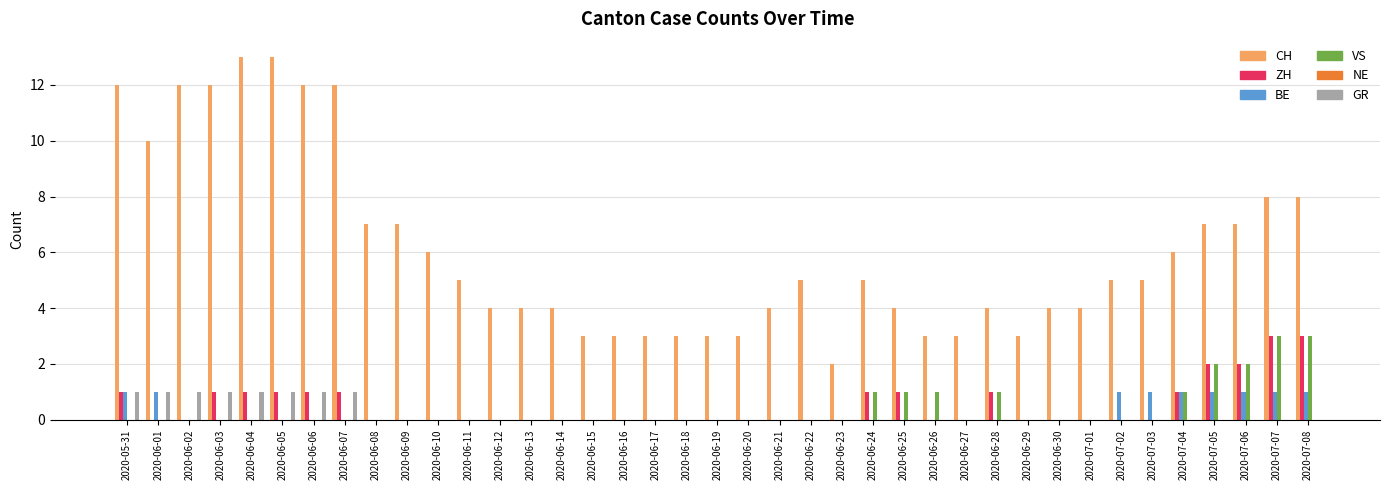

How many series are shown in this chart?

5